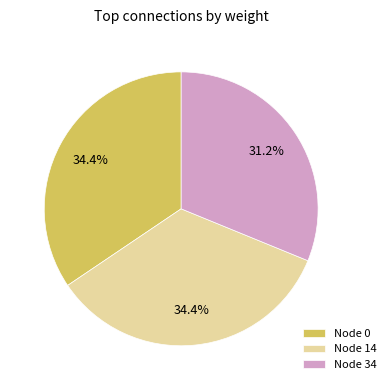

Which slice is the smallest?

Node 34